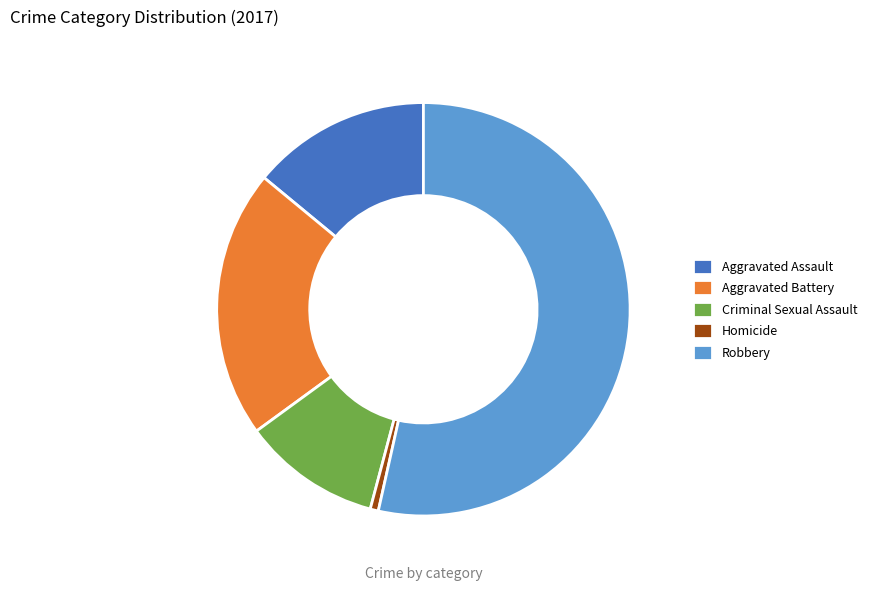

How many slices are in this pie chart?

5